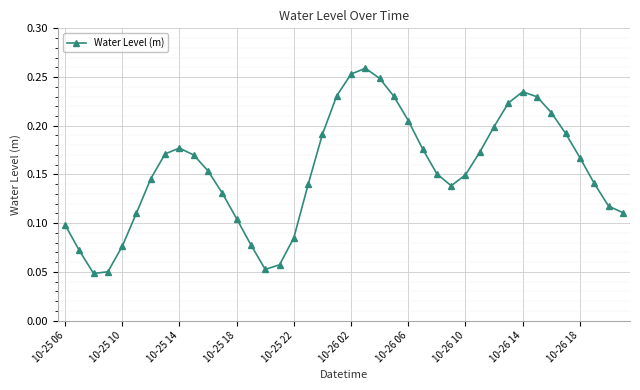

Count the values in the range 0 to 1.

40